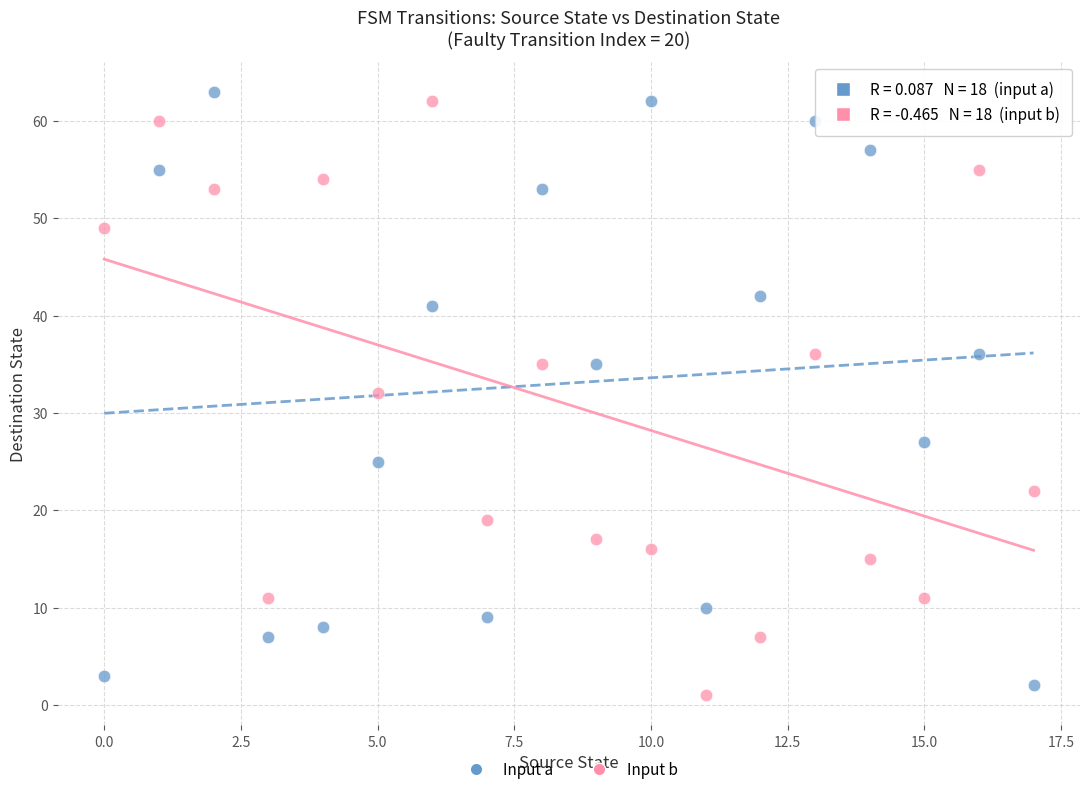

Across all data points, what is the range of Y values (max minus min)?

62